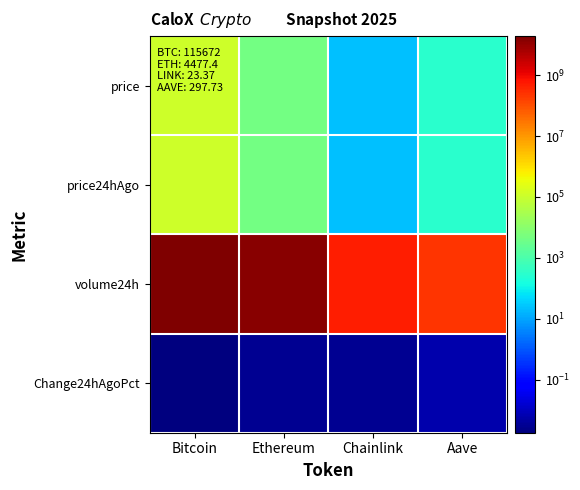

Reading left to right, extract all data points from this chart.

price: Bitcoin=115672.0	Ethereum=4477.4	Chainlink=23.4	Aave=297.7
price24hAgo: Bitcoin=115461.0	Ethereum=4464.3	Chainlink=23.4	Aave=299.7
volume24h: Bitcoin=19056396318.0	Ethereum=14534295309.0	Chainlink=477749201.0	Aave=234795828.0
Change24hAgoPct: Bitcoin=0.0	Ethereum=0.0	Chainlink=0.0	Aave=0.0